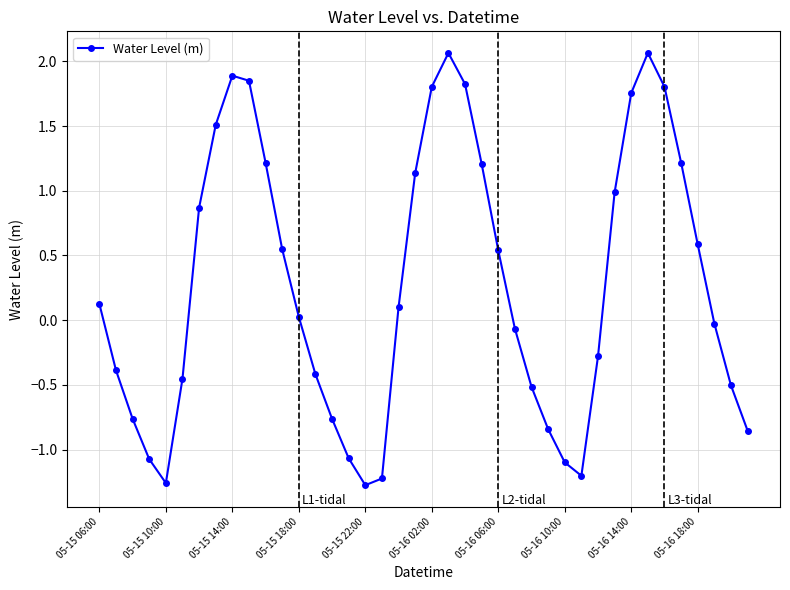

What is the value of the 2nd point from the left?

-0.4